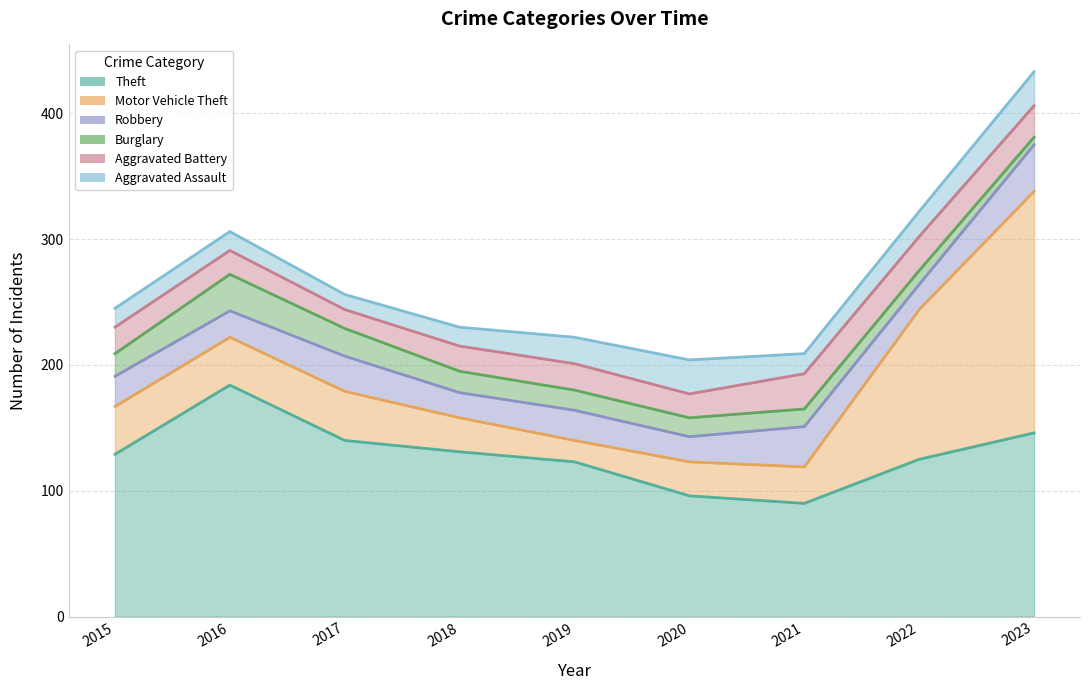

Is the value of Robbery at 2015 greater than the value of Theft at 2023?

No